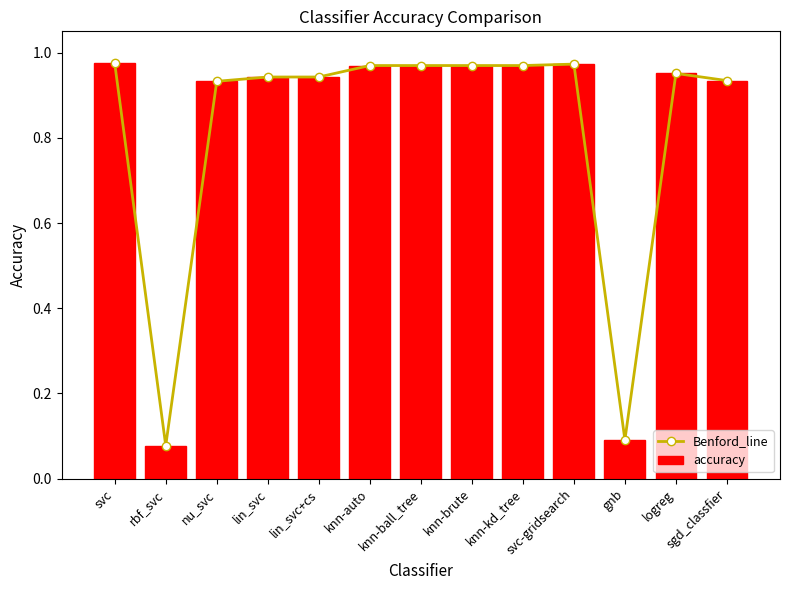

What position from the left is knn-brute?

8